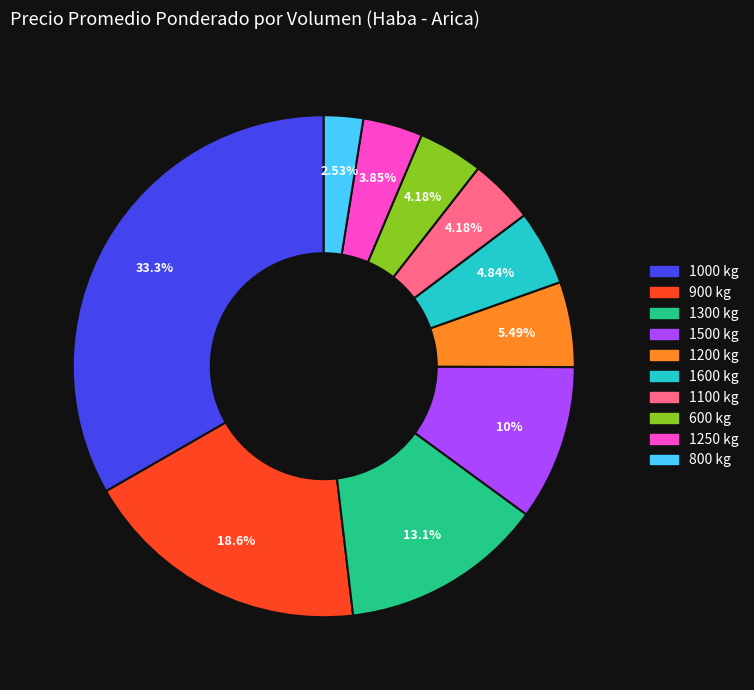

Count the number of slices in the pie.

10